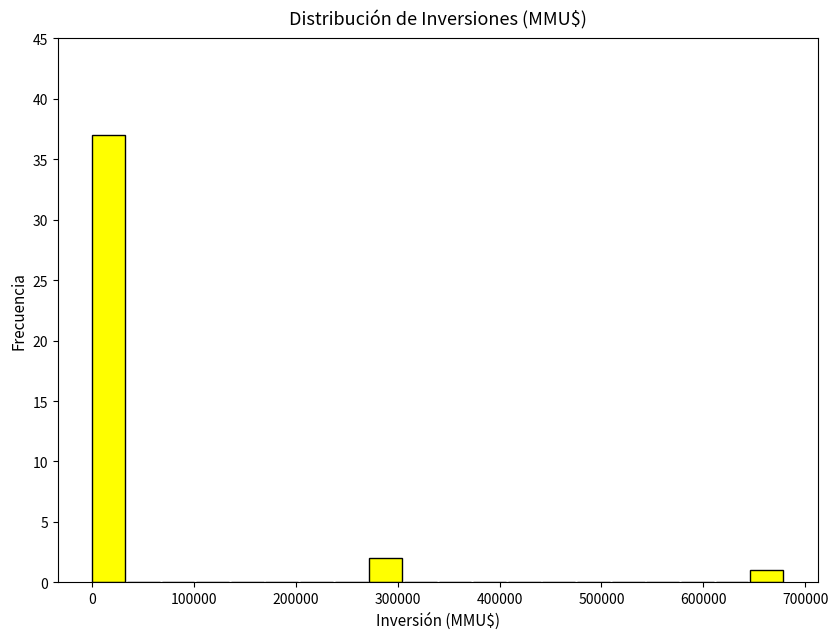

Around what value on the x-axis is the tallest bar? Give the approximate position of its centre, as read against the axis.

20000